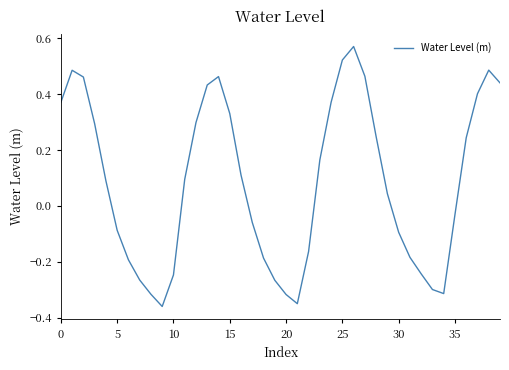

At which category does the chart reach its peak across all series?

26